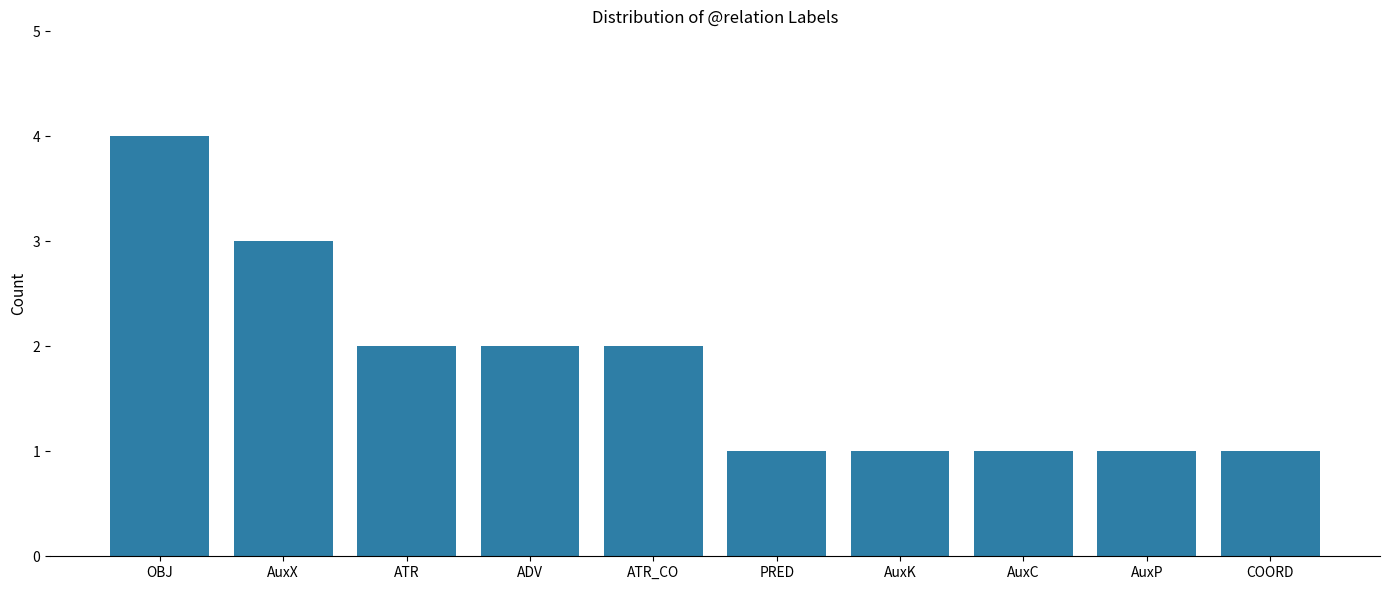

Is it true that the value at AuxP is 1?

True